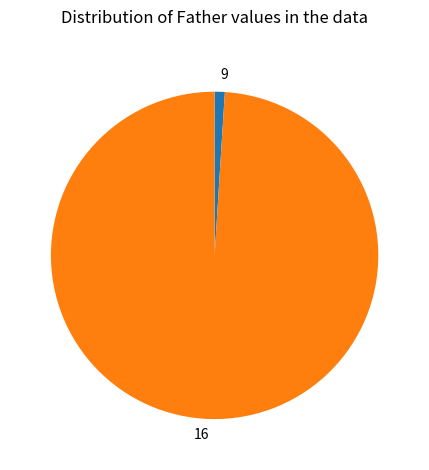

Which has a higher value, 9 or 16?

16